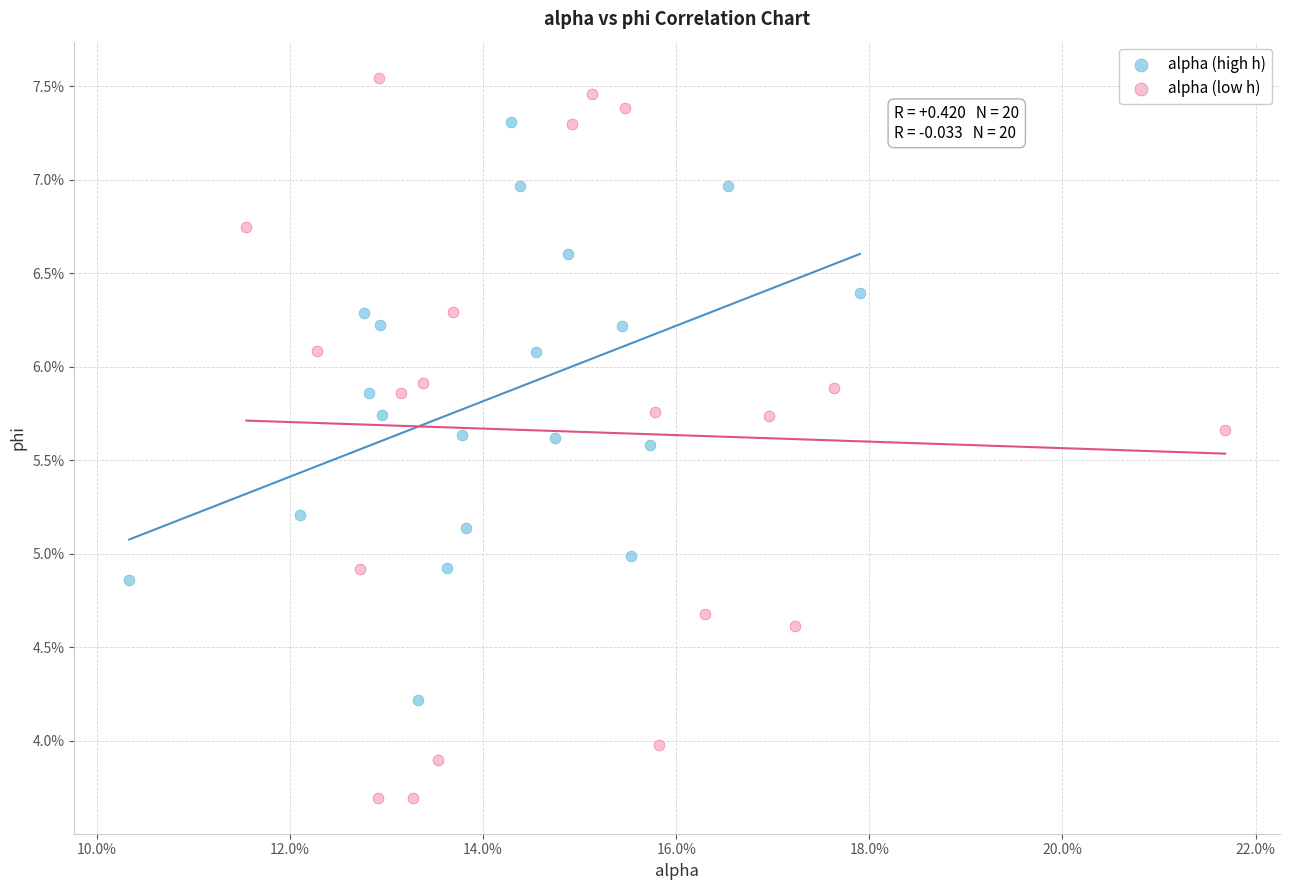

What are all the series names shown in the legend?

alpha (high h), alpha (low h)